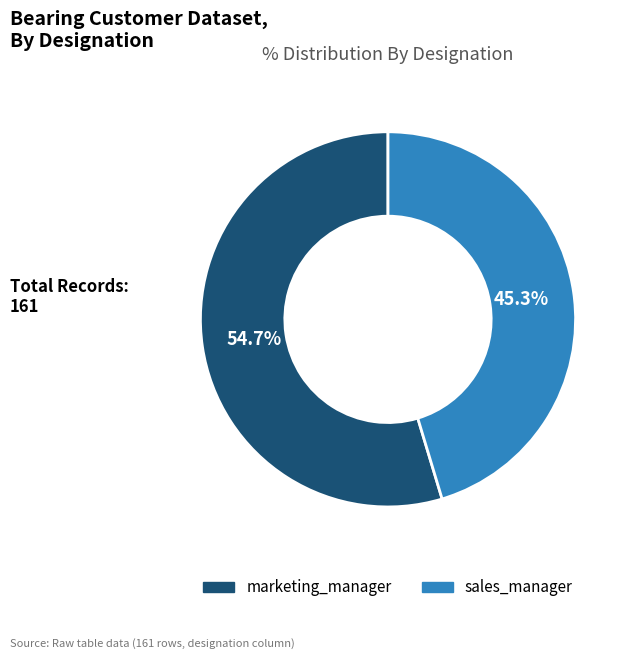

To the nearest percent, what is the average slice percentage?

50%